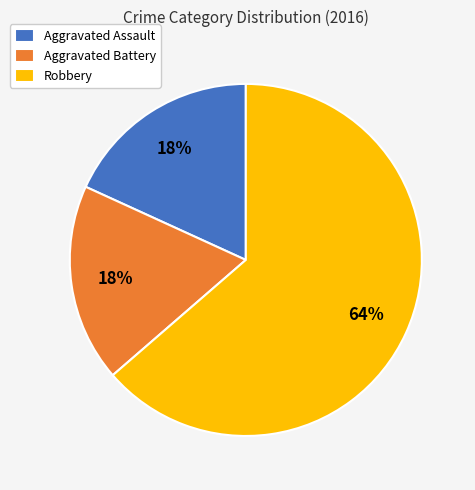

Which category has the biggest portion of the pie?

Robbery